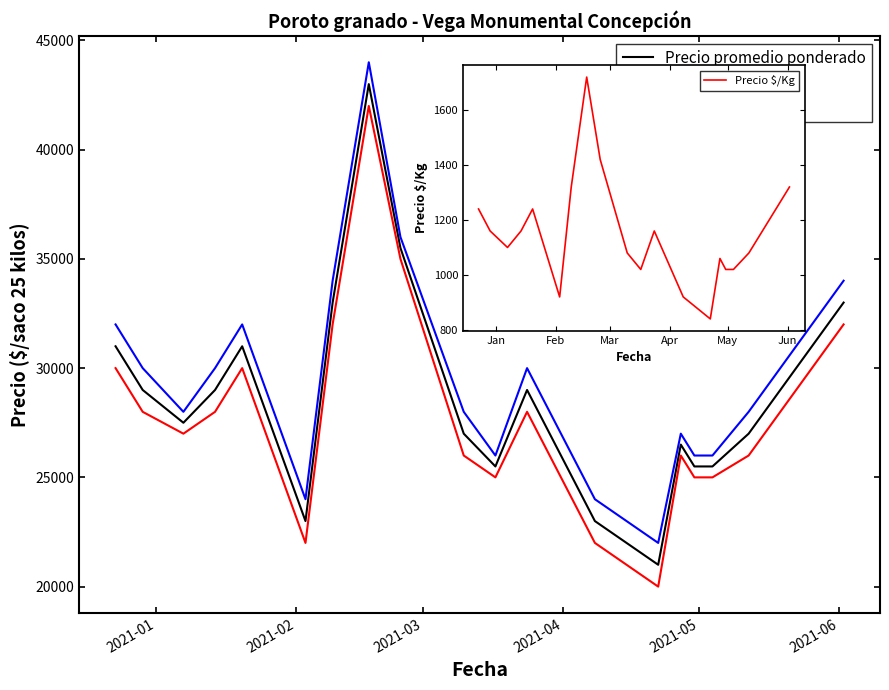

Where is Precio $/Kg nearest to the value 1280?

2021-01